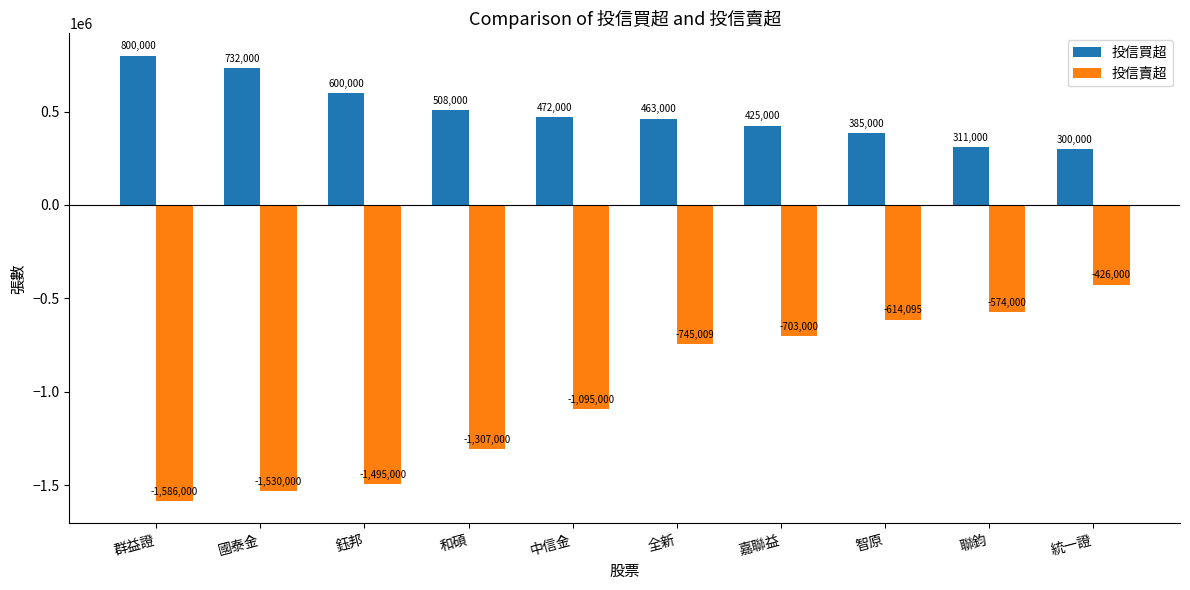

How many series are shown in this chart?

2